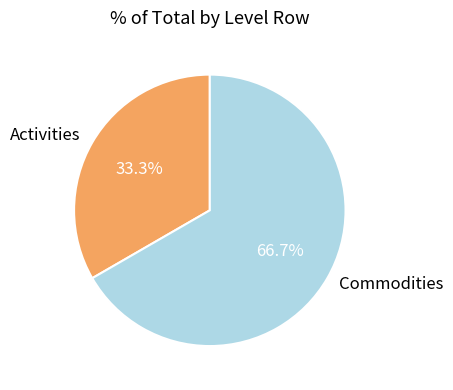

To the nearest percent, what is the difference between the largest and smallest slice percentages?

33%